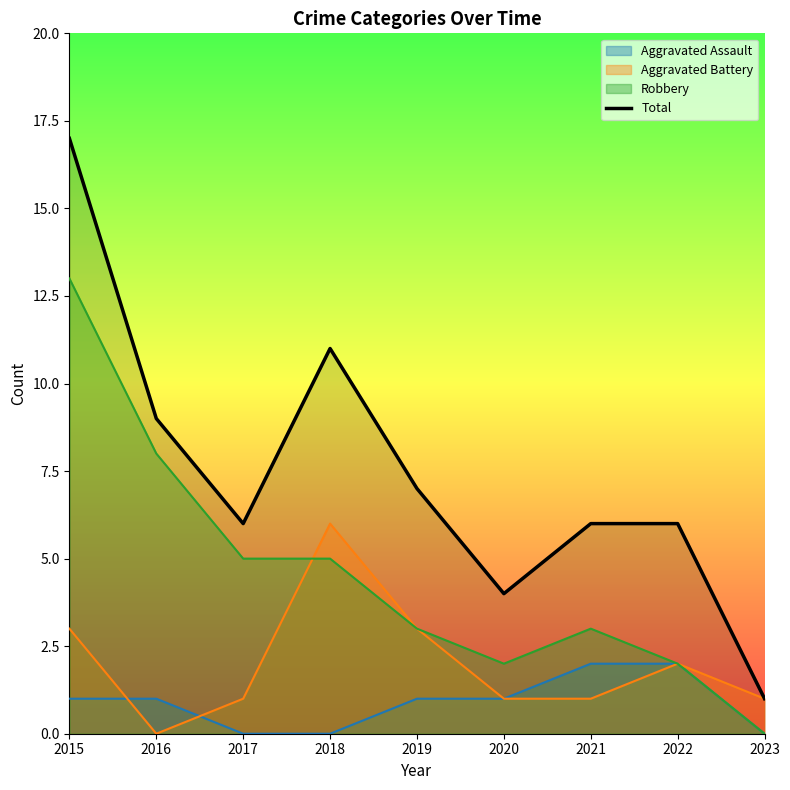

The value at 2019 is 2. True or false?

False